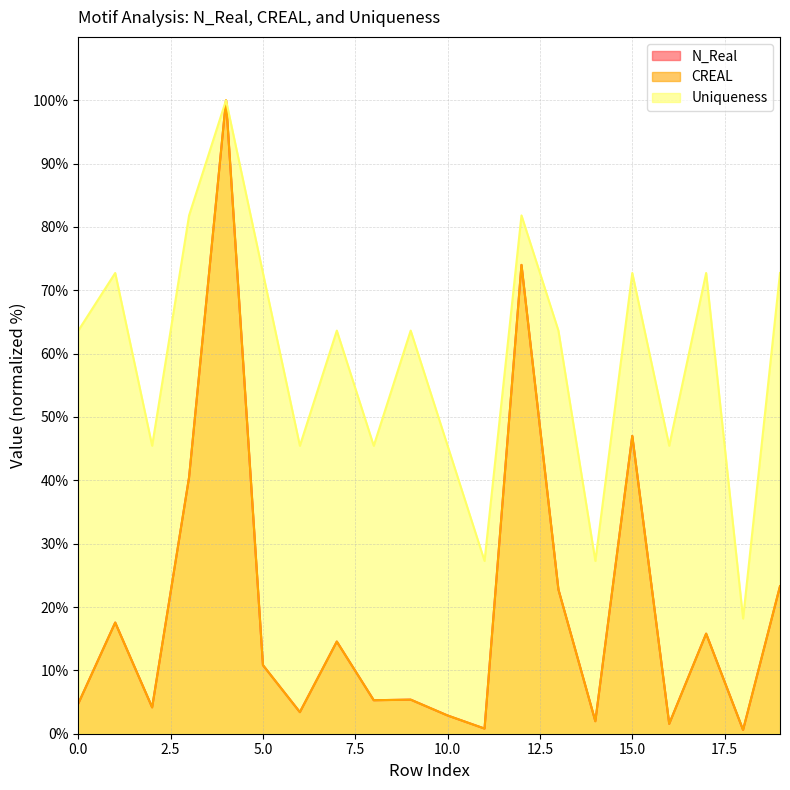

After their last crossing, which series has the higher values: CREAL or N_Real?

CREAL